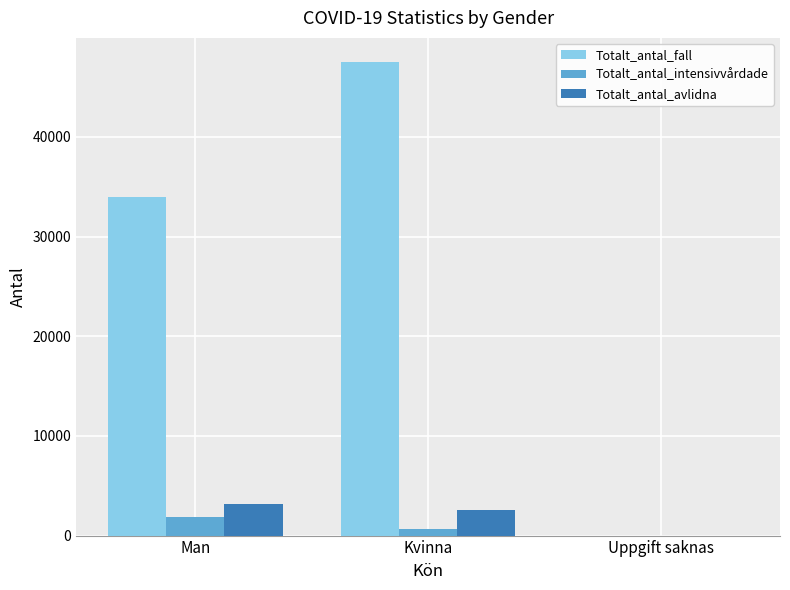

Is it true that Totalt_antal_intensivvårdade equals 1841 at Man?

True